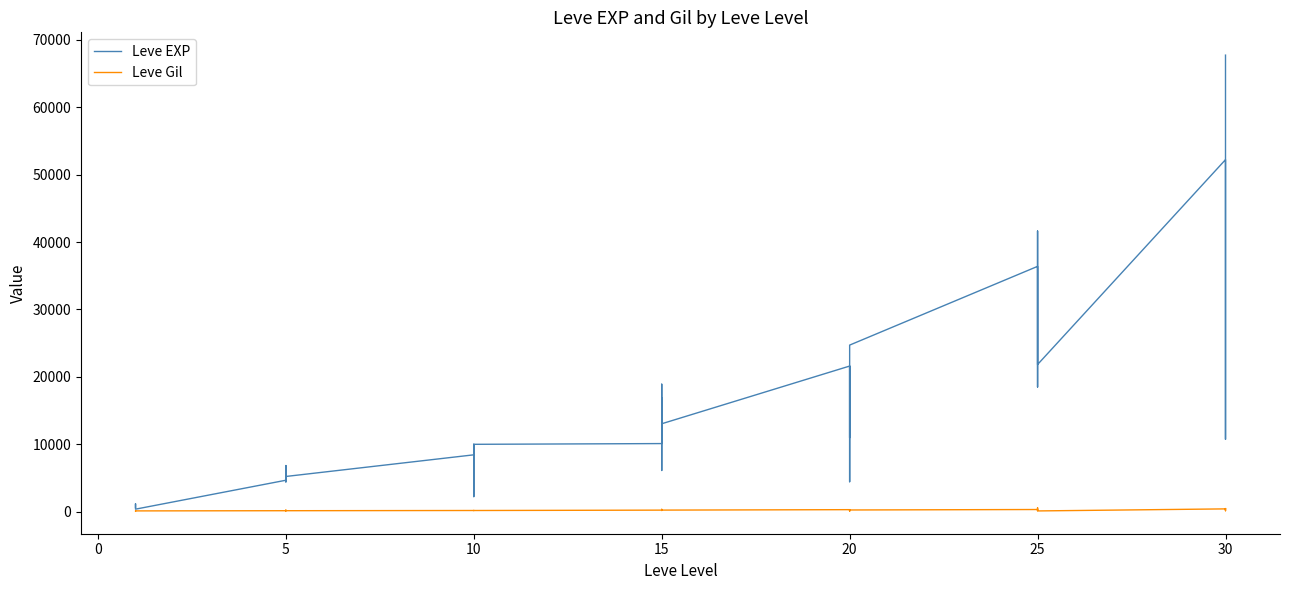

Between −5 and 13, which is larger?

13